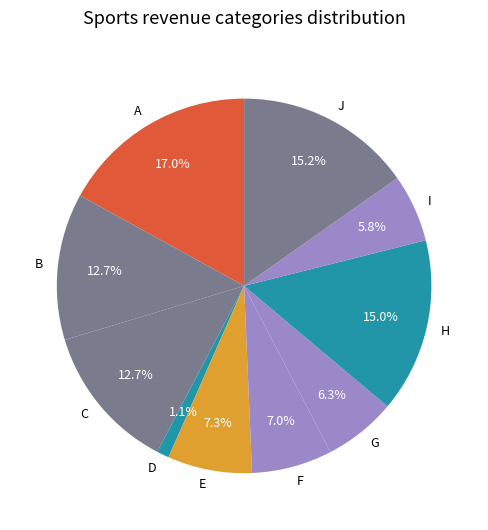

What is the ratio of the value at I to the value at E?

0.8